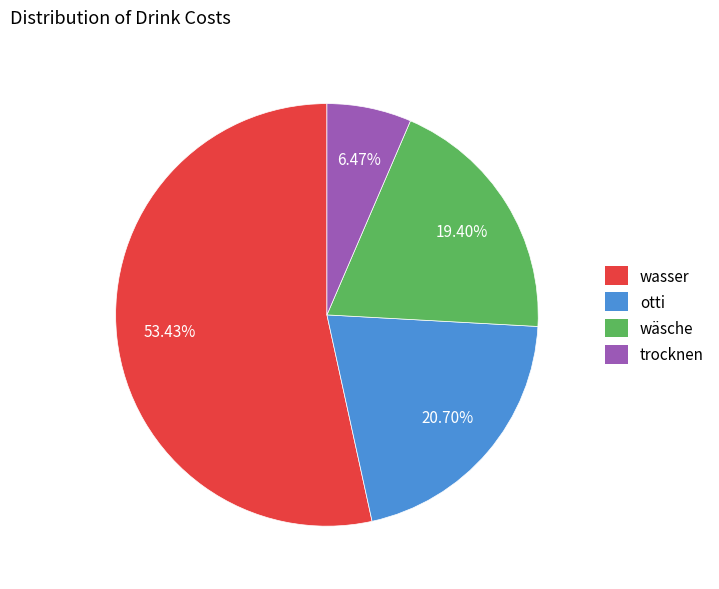

How much of the chart is everything except wäsche?

80.6%